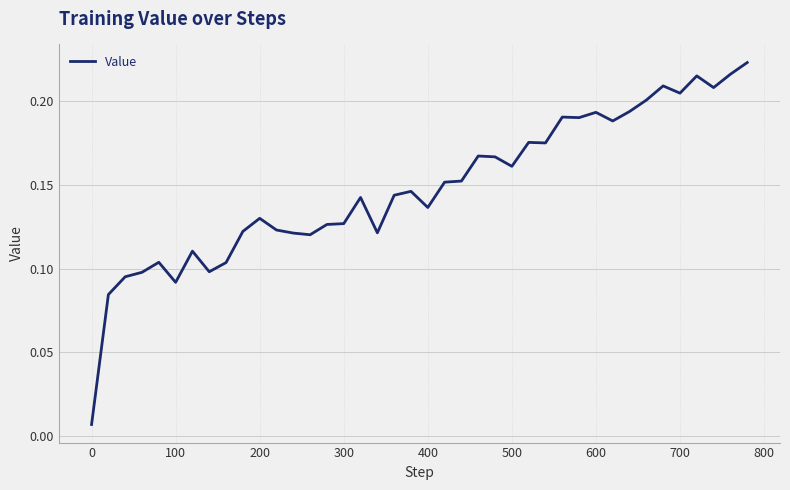

The value at 300 is 0.0. True or false?

False